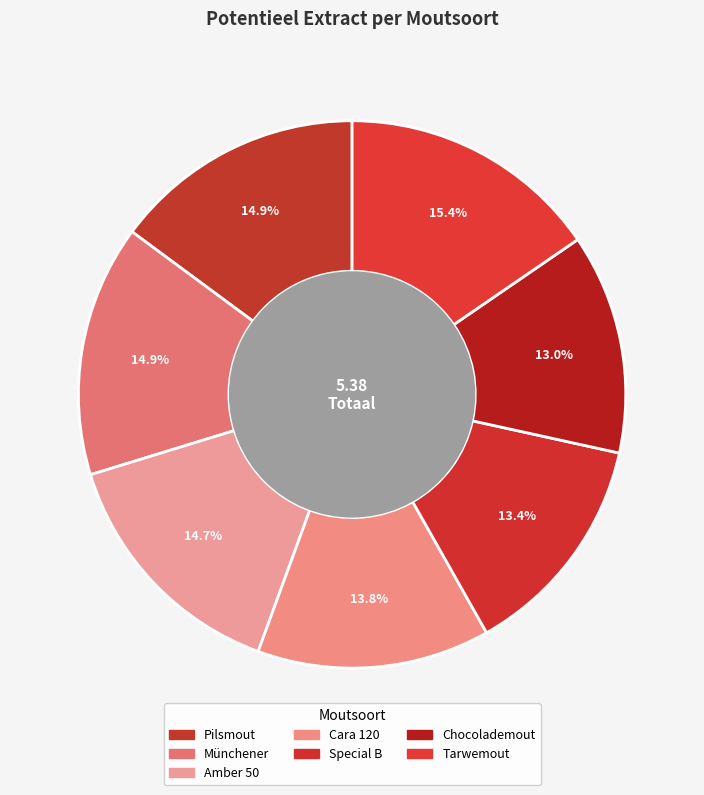

How many segments does this pie chart have?

7